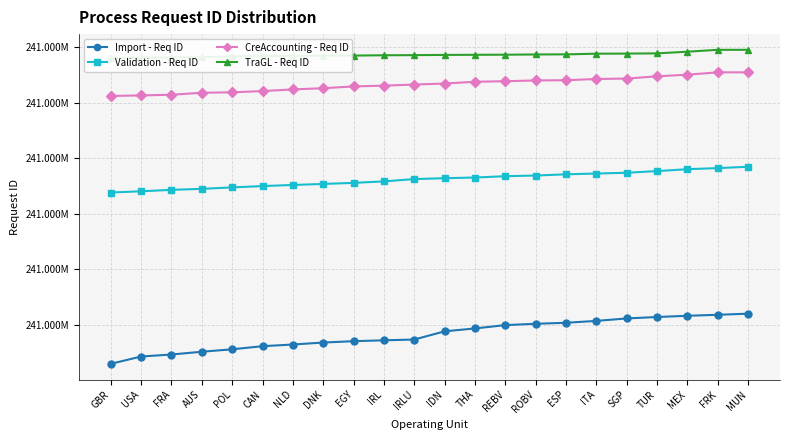

Reading left to right, what are all the values shown in this chart?

Import - Req ID: GBR=241297146	USA=241297212	FRA=241297230	AUS=241297255	POL=241297277	CAN=241297305	NLD=241297320	DNK=241297338	EGY=241297350	IRL=241297358	IRLU=241297365	IDN=241297439	THA=241297465	REBV=241297495	ROBV=241297507	ESP=241297516	ITA=241297533	SGP=241297555	TUR=241297568	MEX=241297579	FRK=241297588	MUN=241297598
Validation - Req ID: GBR=241298690	USA=241298701	FRA=241298714	AUS=241298723	POL=241298736	CAN=241298748	NLD=241298758	DNK=241298767	EGY=241298777	IRL=241298790	IRLU=241298811	IDN=241298819	THA=241298825	REBV=241298837	ROBV=241298843	ESP=241298854	ITA=241298861	SGP=241298868	TUR=241298883	MEX=241298900	FRK=241298910	MUN=241298922
CreAccounting - Req ID: GBR=241299560	USA=241299565	FRA=241299571	AUS=241299589	POL=241299593	CAN=241299604	NLD=241299619	DNK=241299630	EGY=241299646	IRL=241299653	IRLU=241299663	IDN=241299672	THA=241299688	REBV=241299693	ROBV=241299700	ESP=241299702	ITA=241299713	SGP=241299717	TUR=241299737	MEX=241299752	FRK=241299773	MUN=241299773
TraGL - Req ID: GBR=241299900	USA=241299907	FRA=241299908	AUS=241299910	POL=241299918	CAN=241299919	NLD=241299921	DNK=241299923	EGY=241299924	IRL=241299927	IRLU=241299928	IDN=241299930	THA=241299931	REBV=241299932	ROBV=241299934	ESP=241299935	ITA=241299941	SGP=241299942	TUR=241299944	MEX=241299959	FRK=241299976	MUN=241299976